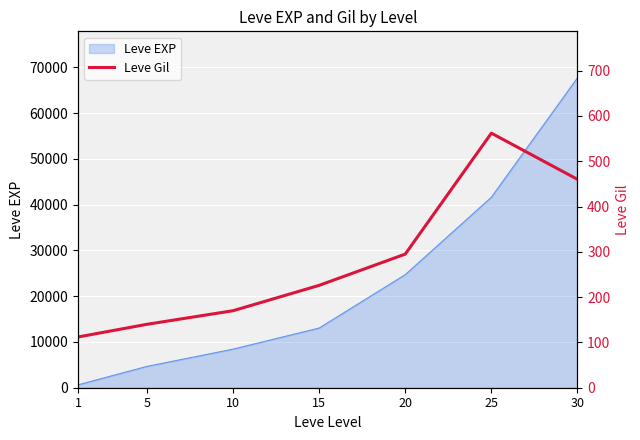

Rank the categories by Leve EXP value from lowest to highest.

1, 5, 10, 15, 20, 25, 30